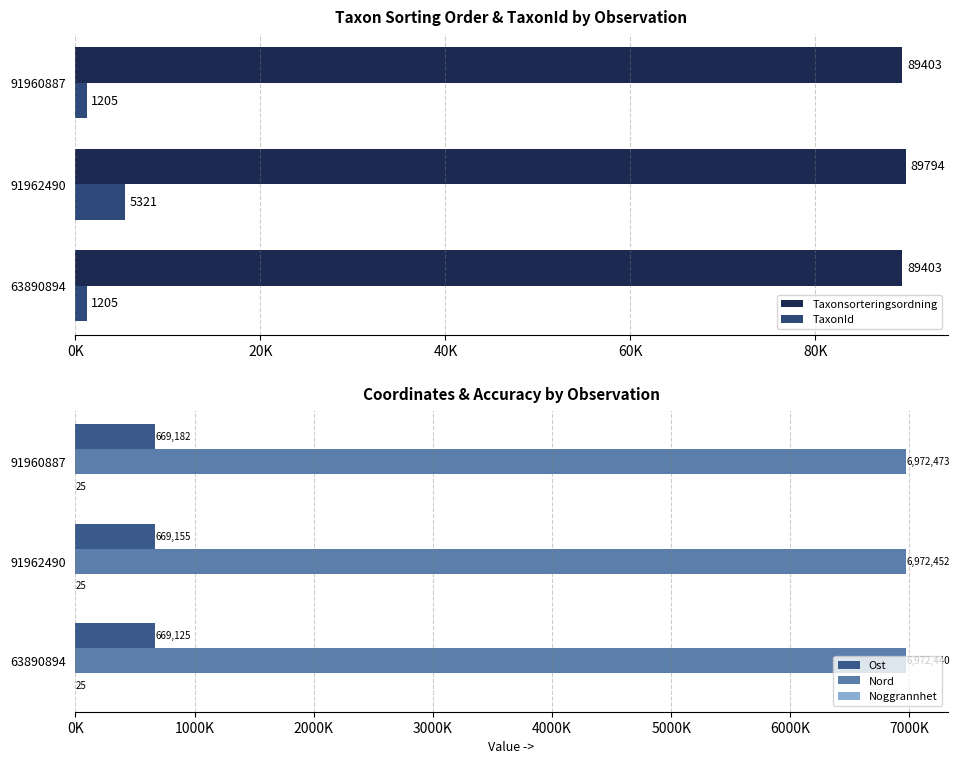

What is the value of the Ost bar at the 3rd from the left?

669181.9